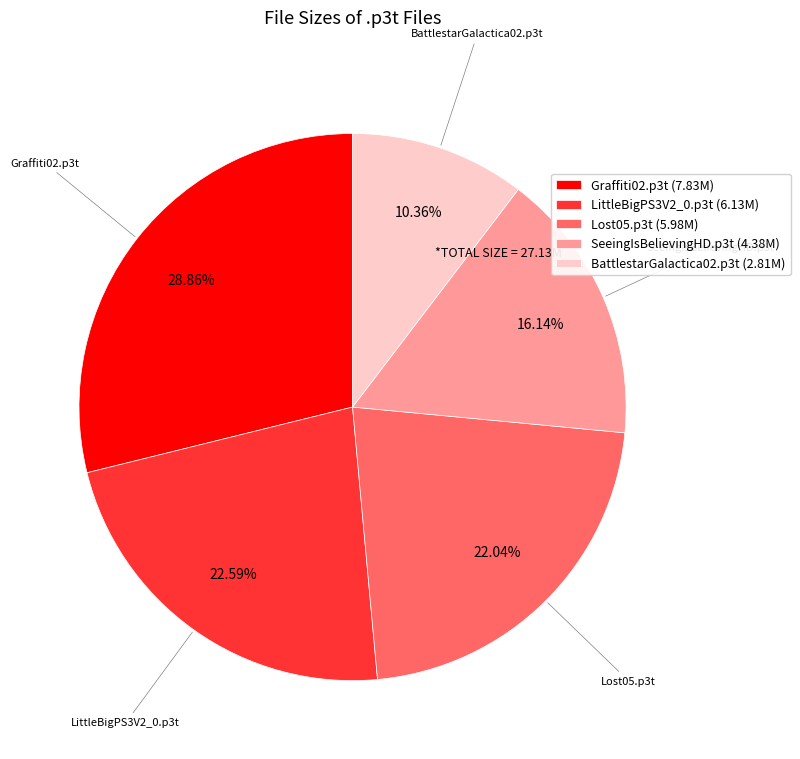

Count the number of slices in the pie.

5